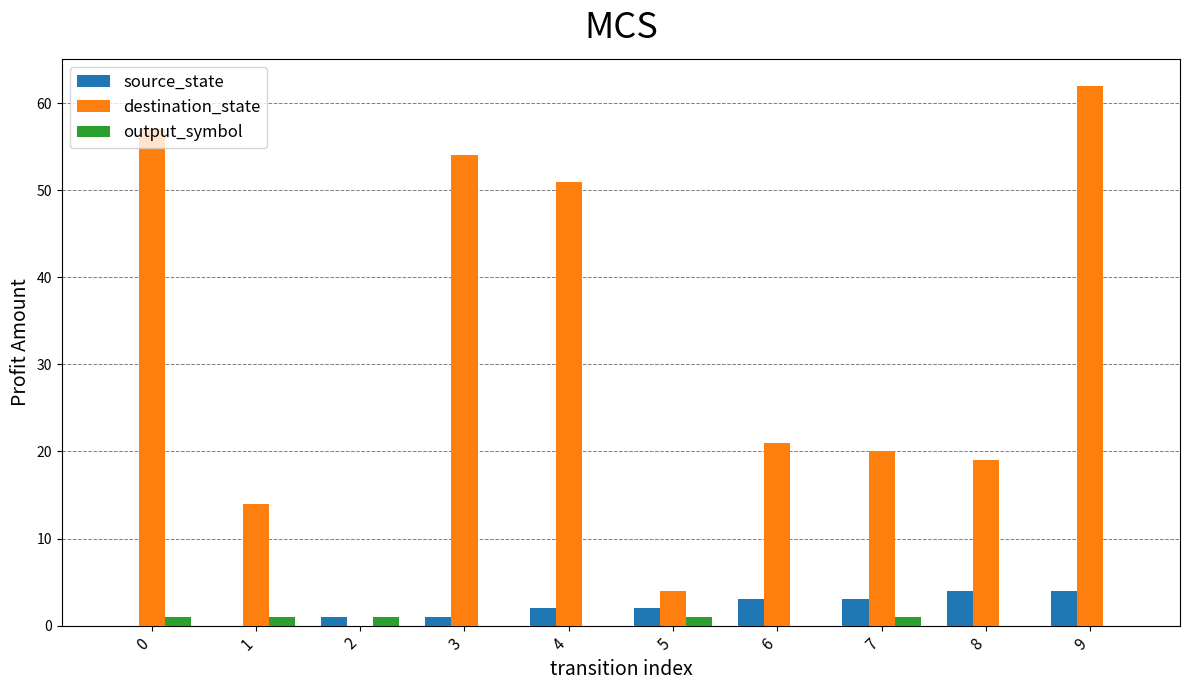

What is the total value across all series at 7?

24